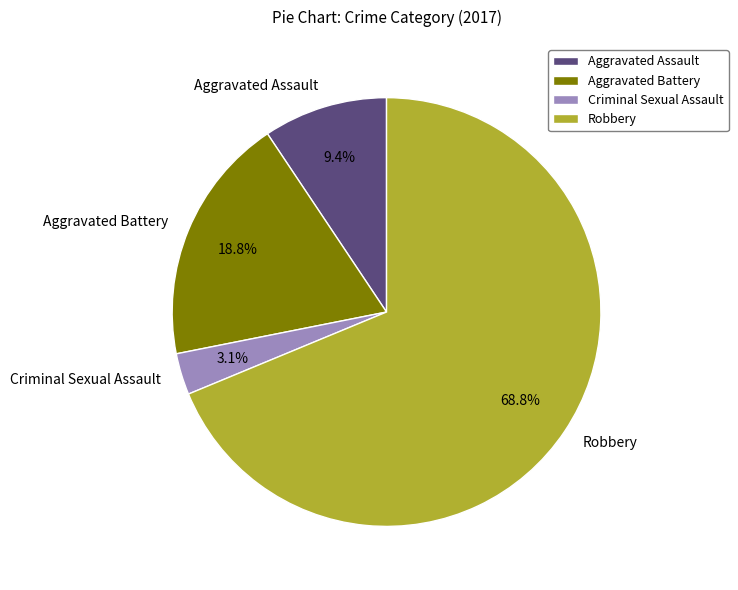

What is the smallest slice in the pie chart?

Criminal Sexual Assault